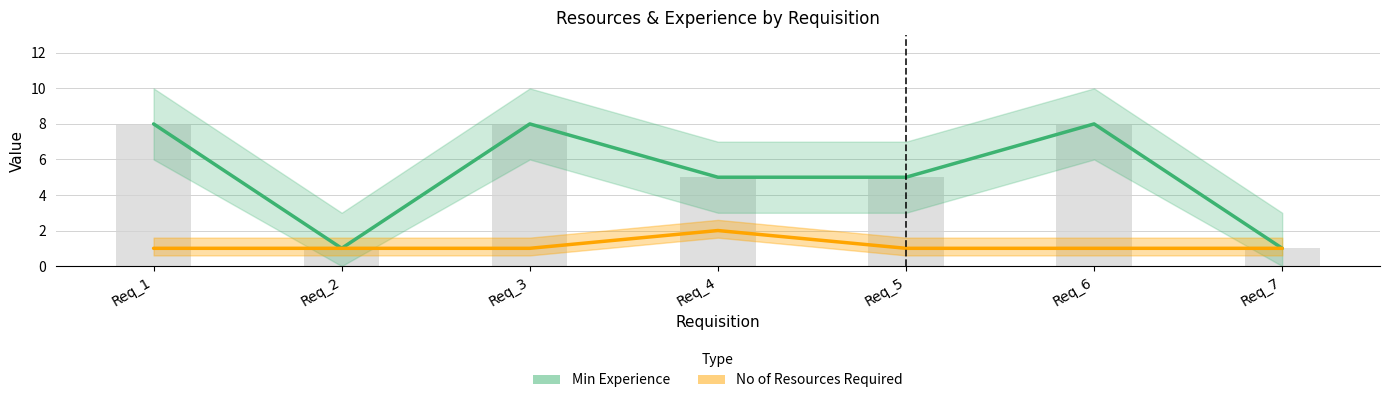

How many series are shown in this chart?

2